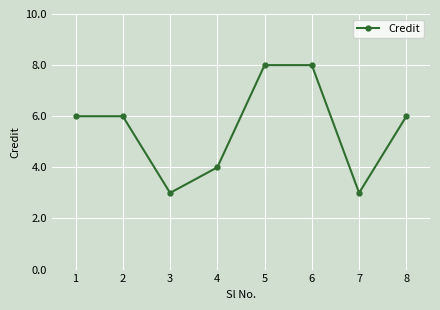

Read the value at 1.

6